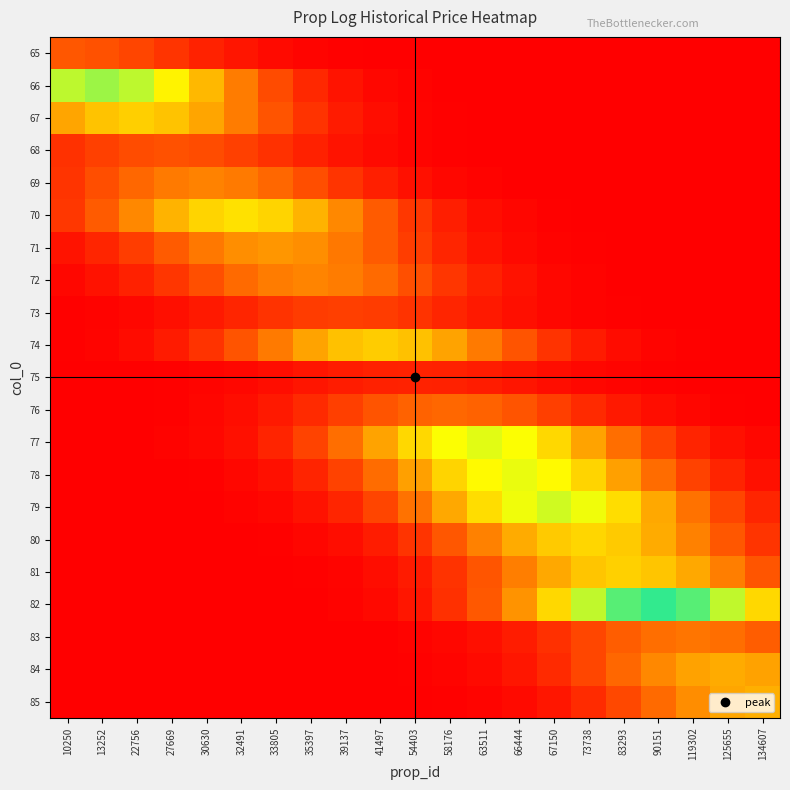

What is the smallest value displayed?

4.3